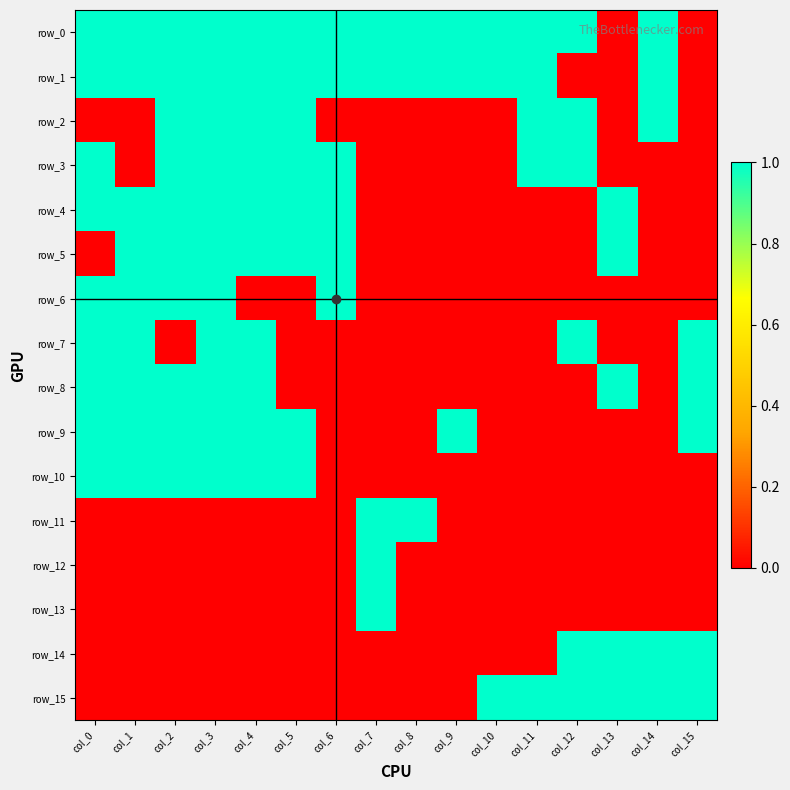

List the series in order of their peak value, highest first.

row_0, row_1, row_2, row_3, row_4, row_5, row_6, row_7, row_8, row_9, row_10, row_11, row_12, row_13, row_14, row_15